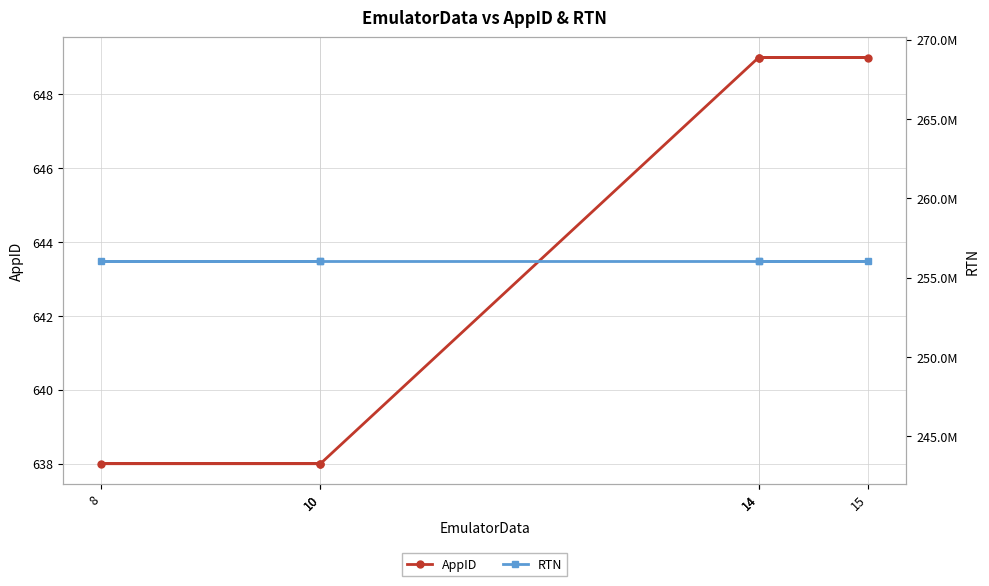

Reading left to right, transcribe all the data shown in this chart.

AppID: 638	638	638	649	649	649
RTN: 256072691	256072691	256072691	256072691	256072691	256072691